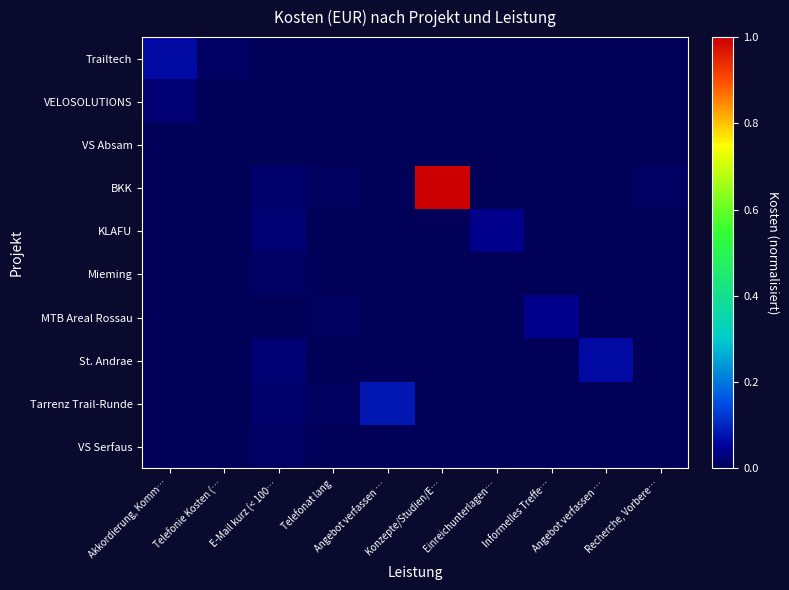

Reading left to right, what are all the values shown in this chart?

Trailtech: Akkordierung, Komm…=0.1	Telefonie Kosten (…=0.0	E-Mail kurz (< 100…=0.0	Telefonat lang=0.0	Angebot verfassen …=0.0	Konzepte/Studien/E…=0.0	Einreichunterlagen…=0.0	Informelles Treffe…=0.0	Angebot verfassen …=0.0	Recherche, Vorbere…=0.0
VELOSOLUTIONS: Akkordierung, Komm…=0.0	Telefonie Kosten (…=0.0	E-Mail kurz (< 100…=0.0	Telefonat lang=0.0	Angebot verfassen …=0.0	Konzepte/Studien/E…=0.0	Einreichunterlagen…=0.0	Informelles Treffe…=0.0	Angebot verfassen …=0.0	Recherche, Vorbere…=0.0
VS Absam: Akkordierung, Komm…=0.0	Telefonie Kosten (…=0.0	E-Mail kurz (< 100…=0.0	Telefonat lang=0.0	Angebot verfassen …=0.0	Konzepte/Studien/E…=0.0	Einreichunterlagen…=0.0	Informelles Treffe…=0.0	Angebot verfassen …=0.0	Recherche, Vorbere…=0.0
BKK: Akkordierung, Komm…=0.0	Telefonie Kosten (…=0.0	E-Mail kurz (< 100…=0.0	Telefonat lang=0.0	Angebot verfassen …=0.0	Konzepte/Studien/E…=1.0	Einreichunterlagen…=0.0	Informelles Treffe…=0.0	Angebot verfassen …=0.0	Recherche, Vorbere…=0.0
KLAFU: Akkordierung, Komm…=0.0	Telefonie Kosten (…=0.0	E-Mail kurz (< 100…=0.0	Telefonat lang=0.0	Angebot verfassen …=0.0	Konzepte/Studien/E…=0.0	Einreichunterlagen…=0.0	Informelles Treffe…=0.0	Angebot verfassen …=0.0	Recherche, Vorbere…=0.0
Mieming: Akkordierung, Komm…=0.0	Telefonie Kosten (…=0.0	E-Mail kurz (< 100…=0.0	Telefonat lang=0.0	Angebot verfassen …=0.0	Konzepte/Studien/E…=0.0	Einreichunterlagen…=0.0	Informelles Treffe…=0.0	Angebot verfassen …=0.0	Recherche, Vorbere…=0.0
MTB Areal Rossau: Akkordierung, Komm…=0.0	Telefonie Kosten (…=0.0	E-Mail kurz (< 100…=0.0	Telefonat lang=0.0	Angebot verfassen …=0.0	Konzepte/Studien/E…=0.0	Einreichunterlagen…=0.0	Informelles Treffe…=0.0	Angebot verfassen …=0.0	Recherche, Vorbere…=0.0
St. Andrae: Akkordierung, Komm…=0.0	Telefonie Kosten (…=0.0	E-Mail kurz (< 100…=0.0	Telefonat lang=0.0	Angebot verfassen …=0.0	Konzepte/Studien/E…=0.0	Einreichunterlagen…=0.0	Informelles Treffe…=0.0	Angebot verfassen …=0.1	Recherche, Vorbere…=0.0
Tarrenz Trail-Runde: Akkordierung, Komm…=0.0	Telefonie Kosten (…=0.0	E-Mail kurz (< 100…=0.0	Telefonat lang=0.0	Angebot verfassen …=0.1	Konzepte/Studien/E…=0.0	Einreichunterlagen…=0.0	Informelles Treffe…=0.0	Angebot verfassen …=0.0	Recherche, Vorbere…=0.0
VS Serfaus: Akkordierung, Komm…=0.0	Telefonie Kosten (…=0.0	E-Mail kurz (< 100…=0.0	Telefonat lang=0.0	Angebot verfassen …=0.0	Konzepte/Studien/E…=0.0	Einreichunterlagen…=0.0	Informelles Treffe…=0.0	Angebot verfassen …=0.0	Recherche, Vorbere…=0.0